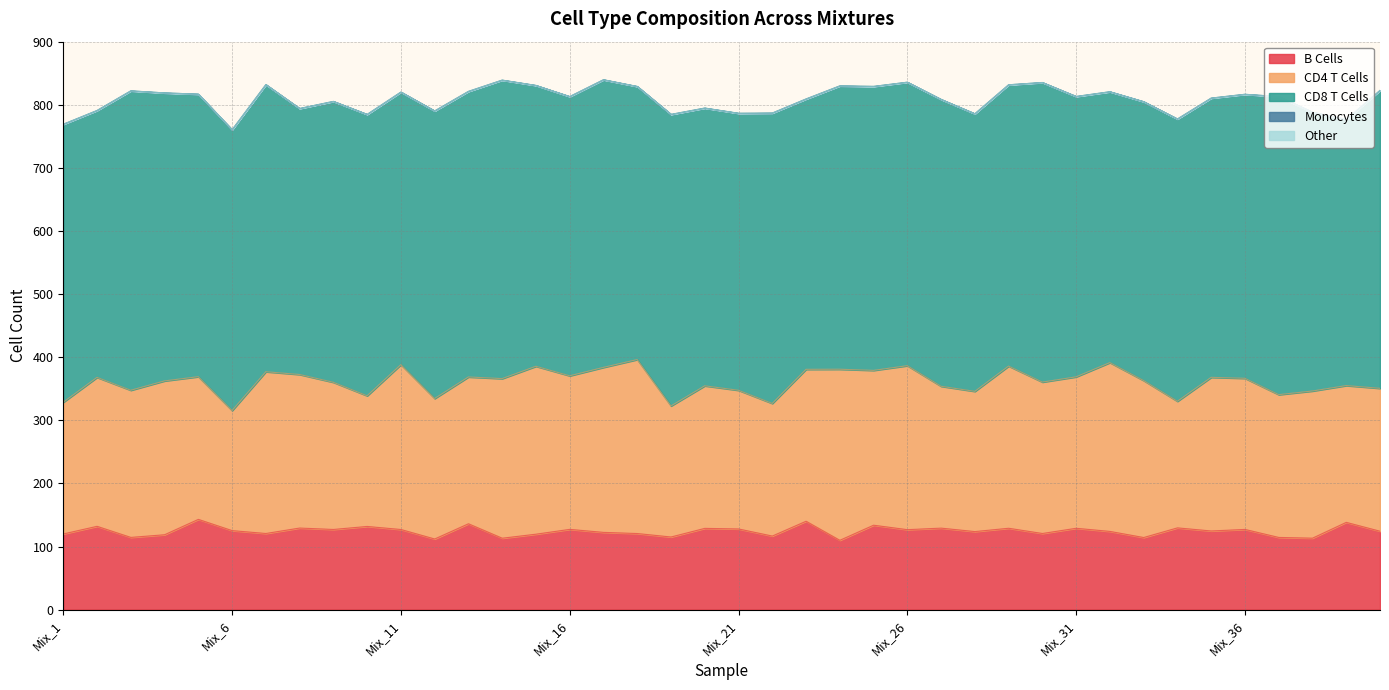

What is the maximum value shown in the chart?

474.7